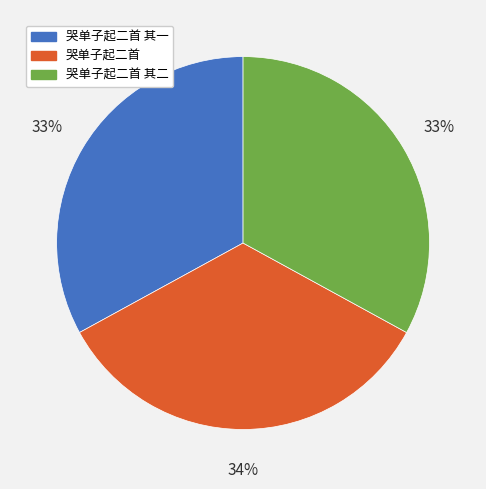

Is there any slice that represents more than half of the pie?

No